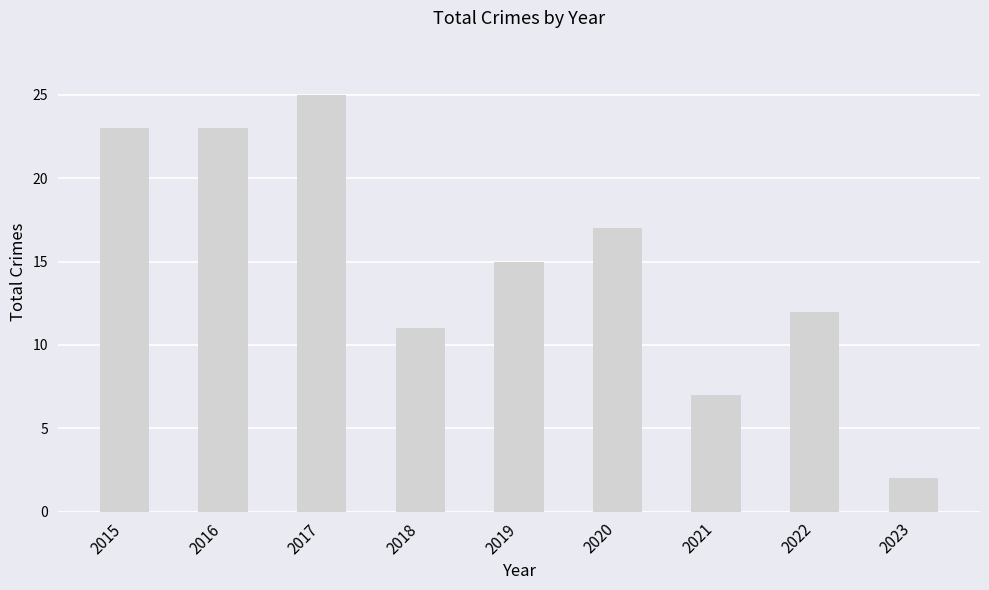

At which label does the data first exceed 15?

2015